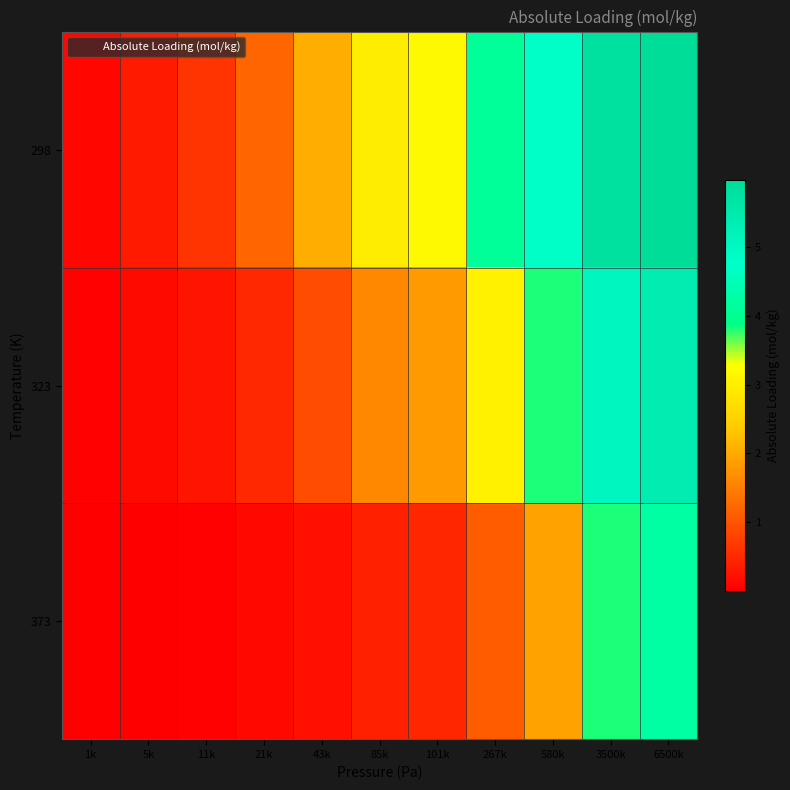

At which category is the sum across all series the highest?

6500k